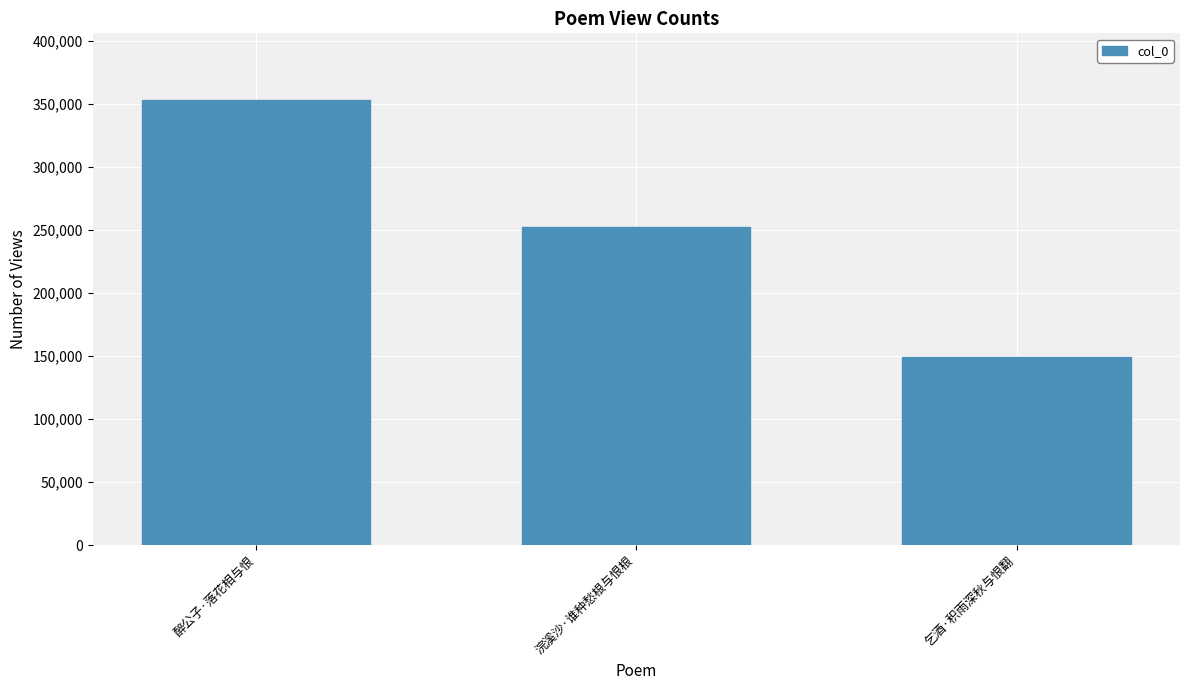

Count the values in the range 149372 to 353009.

3